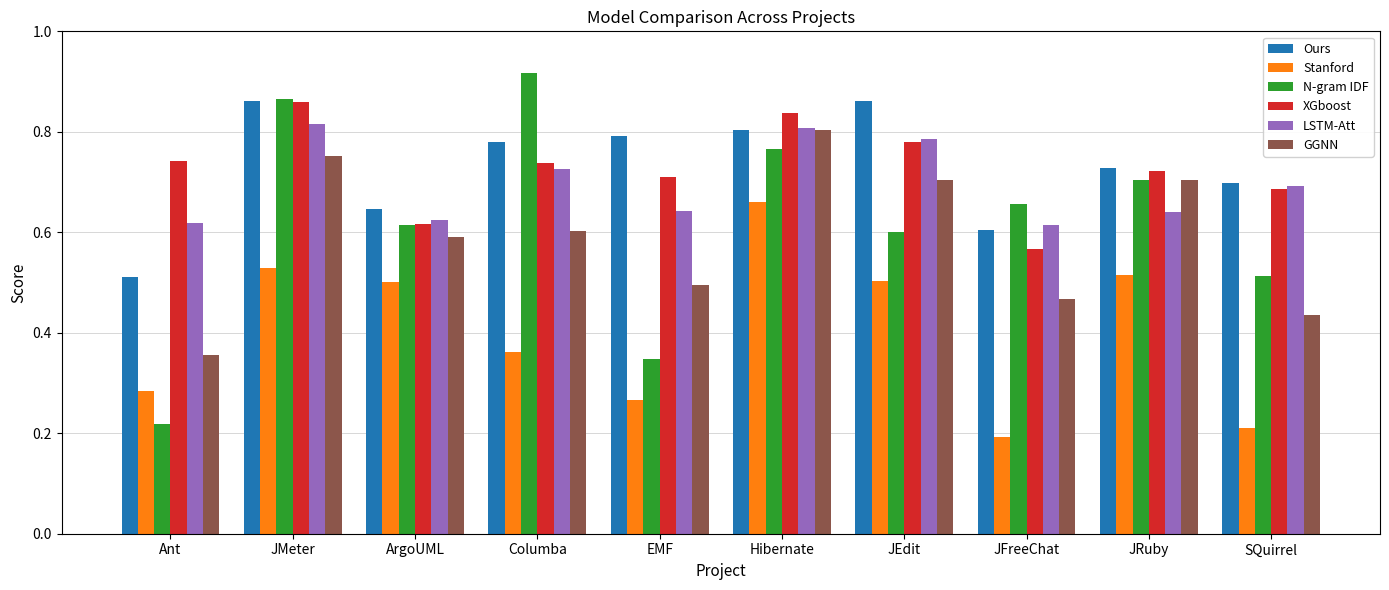

True or false: GGNN has a value of 0.6 at ArgoUML.

True